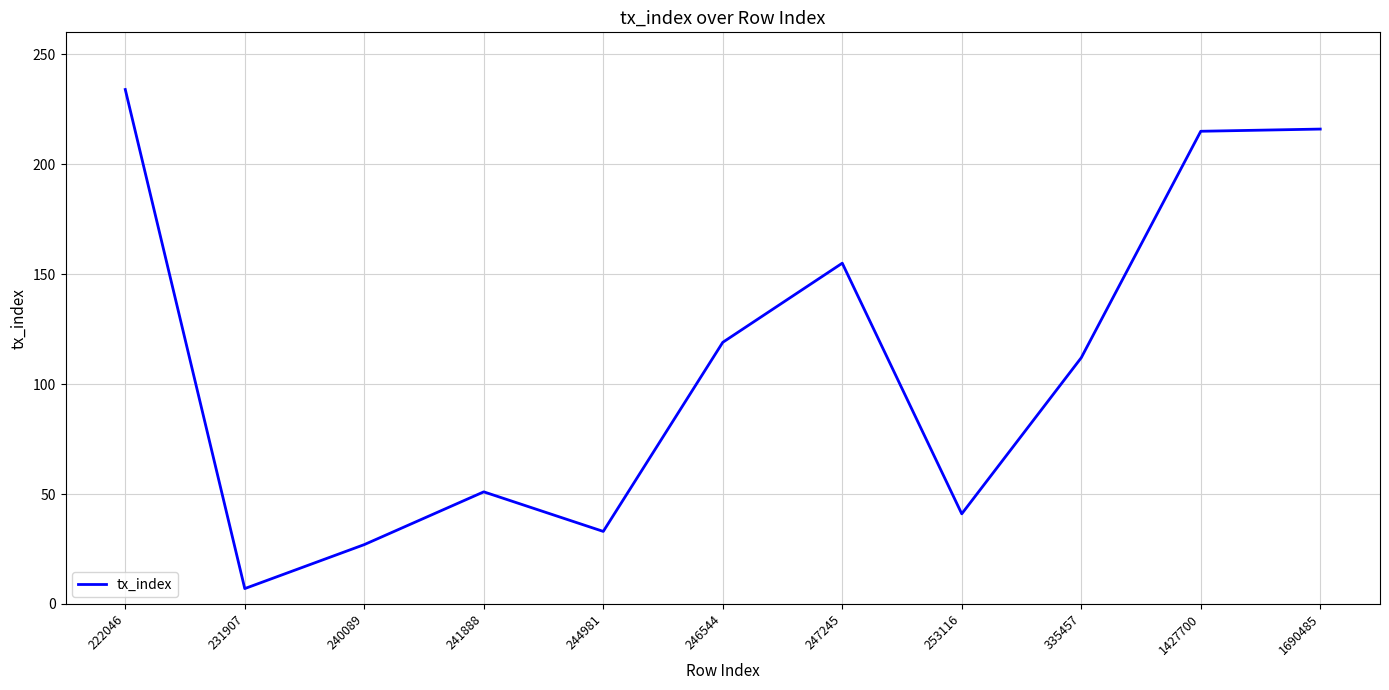

What is the difference between the maximum and minimum values?

227